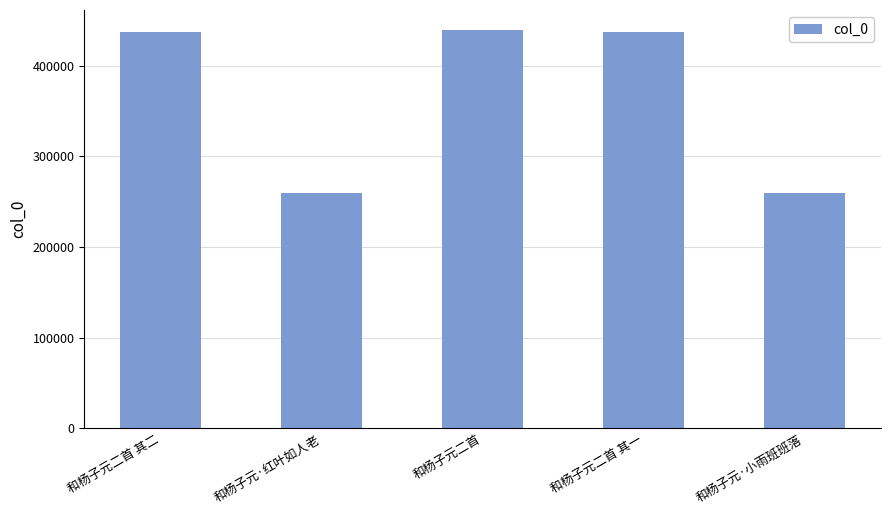

What is the approximate value at 和杨子元·小雨班班落, to the nearest 50?

259700